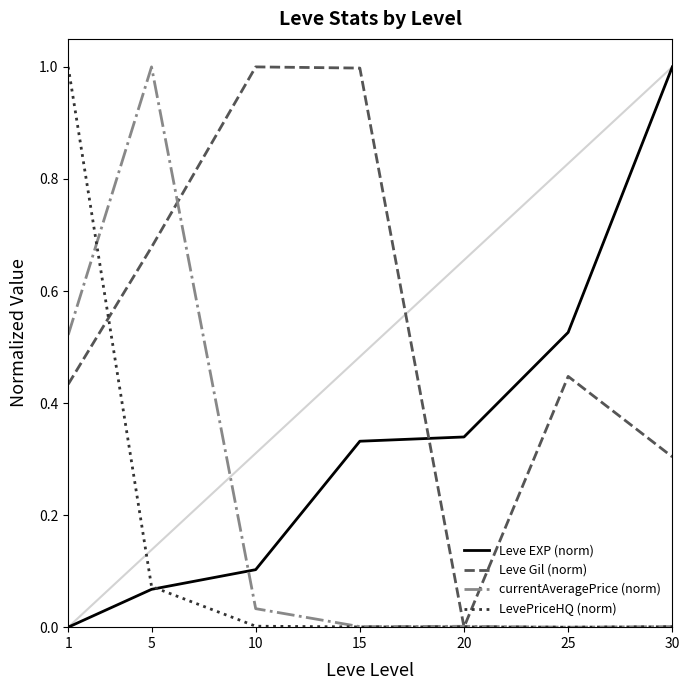

What is the average value of the Leve Gil (norm) series?

0.6